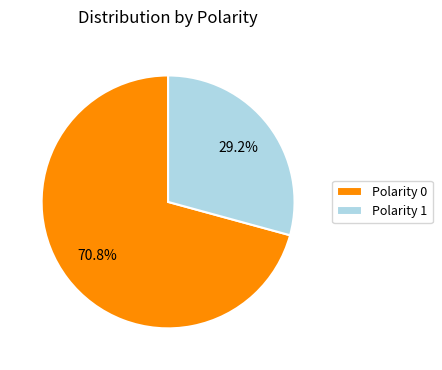

Which slice is the largest?

Polarity 0